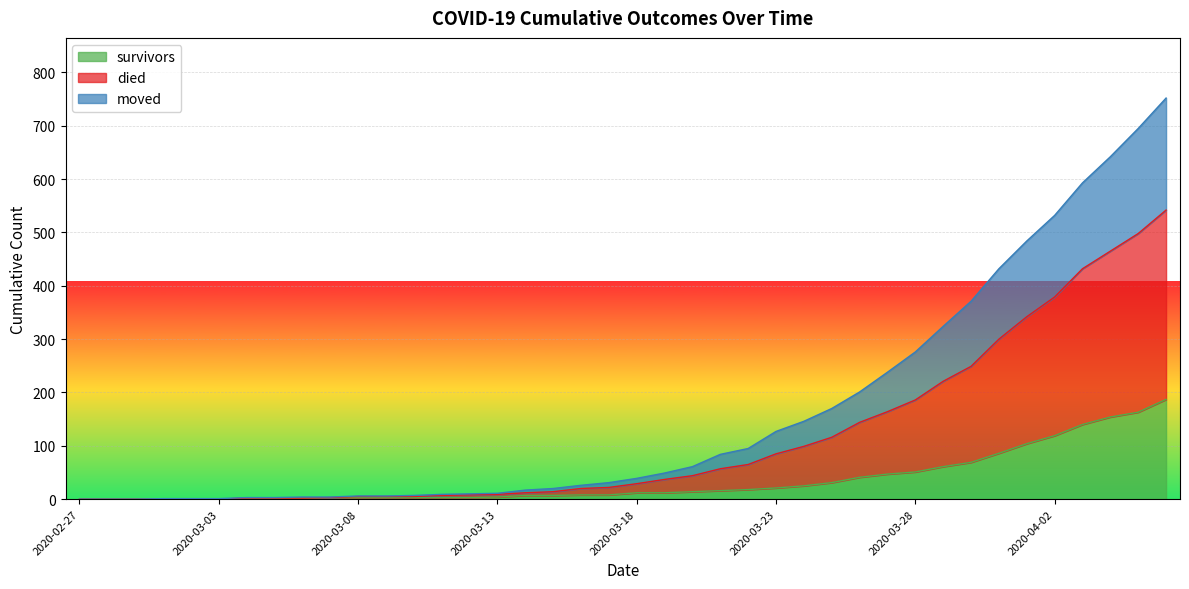

Between 2020-03-13 and 2020-03-12, which is larger?

2020-03-13